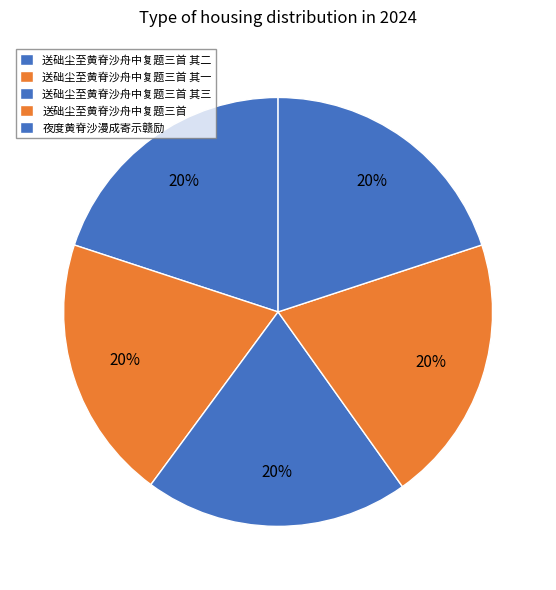

Approximately how many times larger is the value at 送础尘至黄脊沙舟中复题三首 其一 compared to 送础尘至黄脊沙舟中复题三首 其三?

1.0